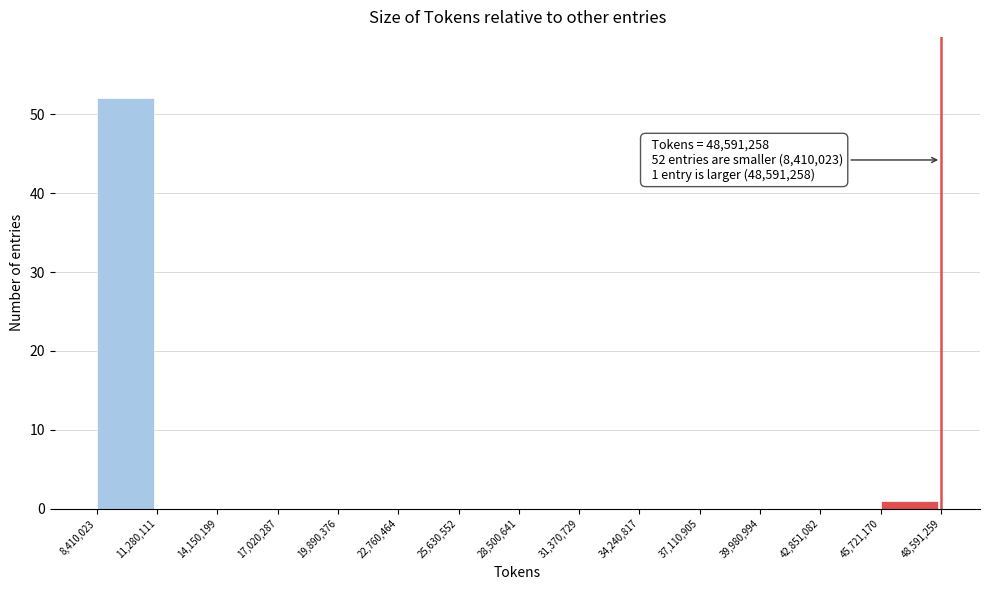

Which range on the x-axis has the tallest bar?

8,410,023 to 11,280,111